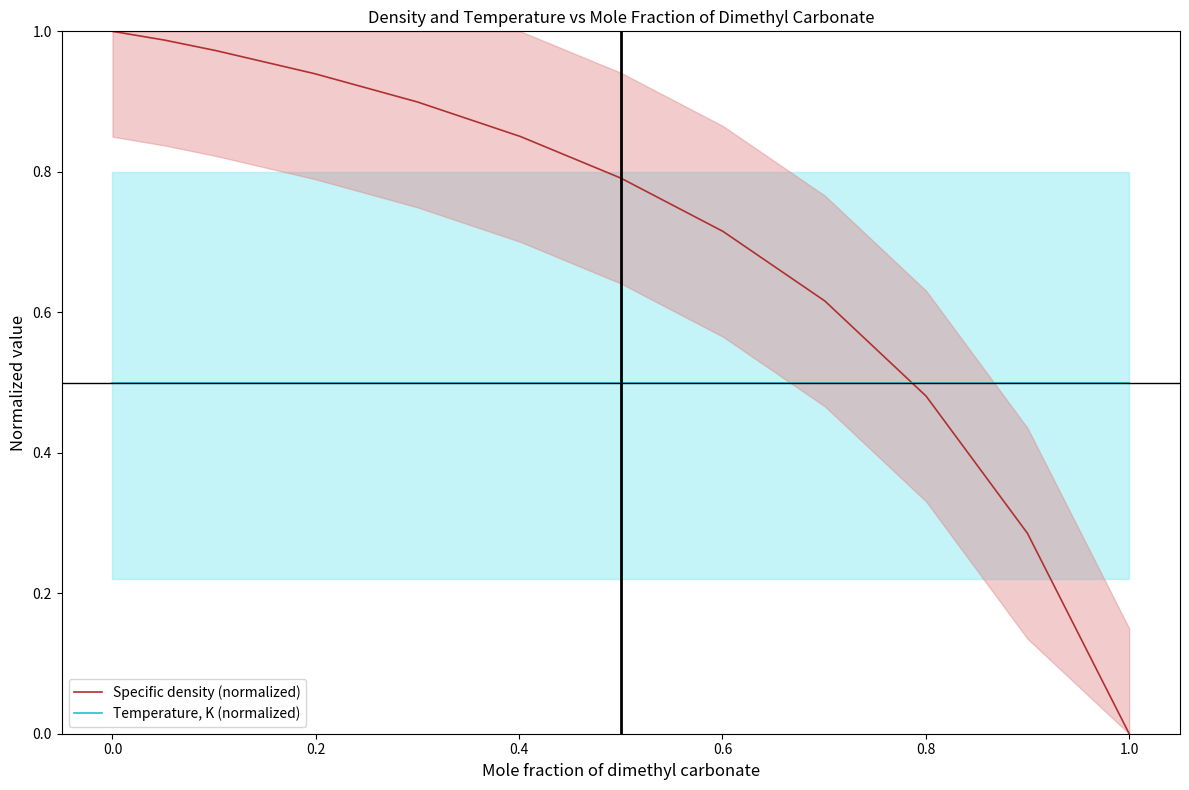

How many intersections are there between Temperature, K (normalized) and Specific density (normalized)?

1